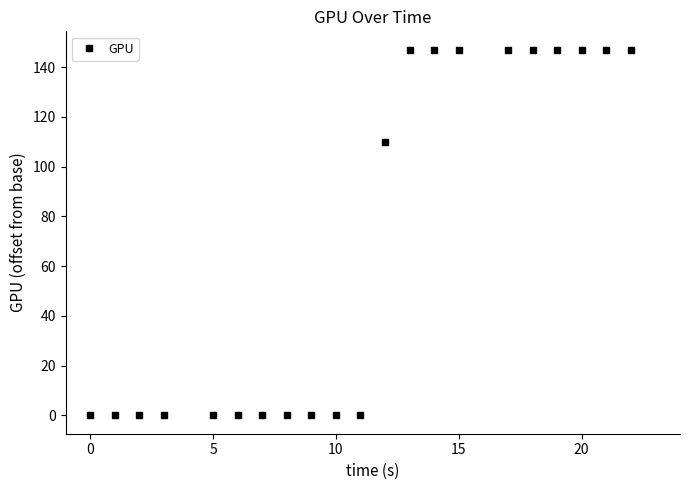

What is the average value?

68